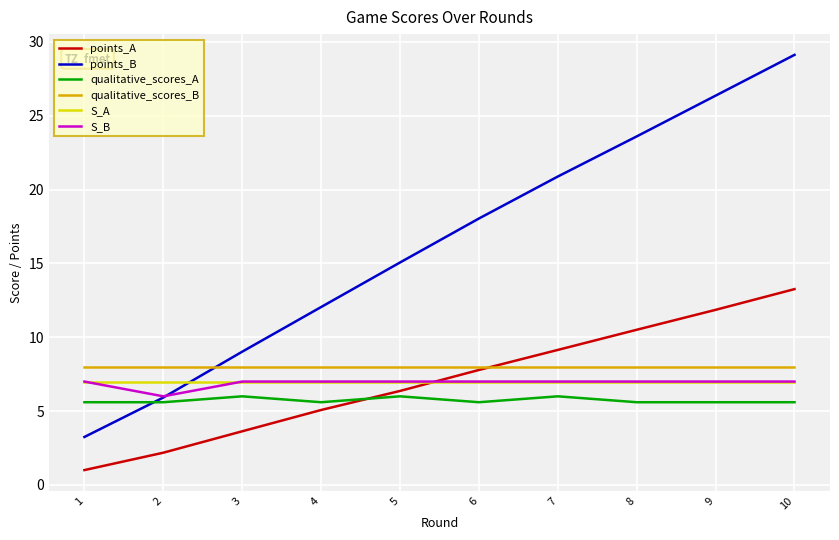

Is the value of qualitative_scores_A at 5 greater than the value of points_A at 9?

No